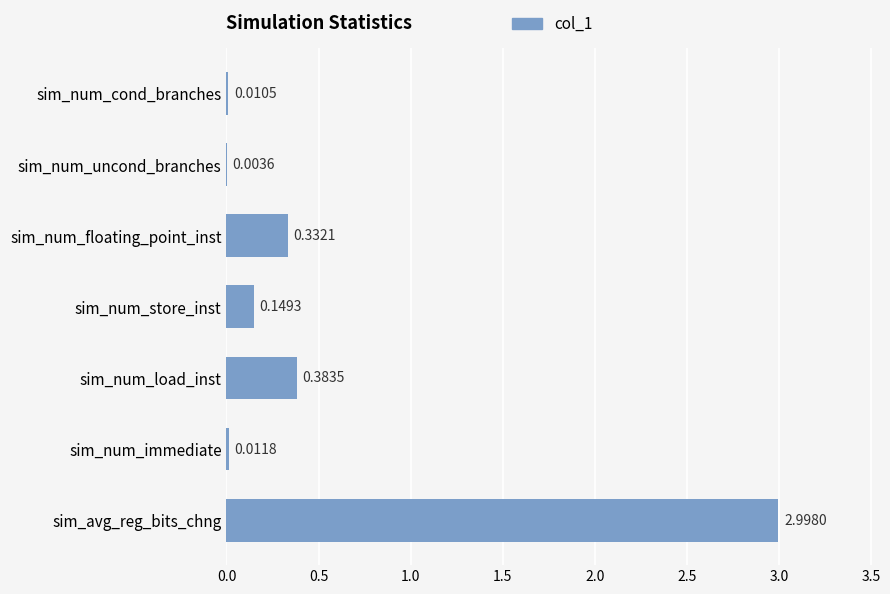

What is the change in value from sim_num_immediate to sim_num_store_inst?

+0.1